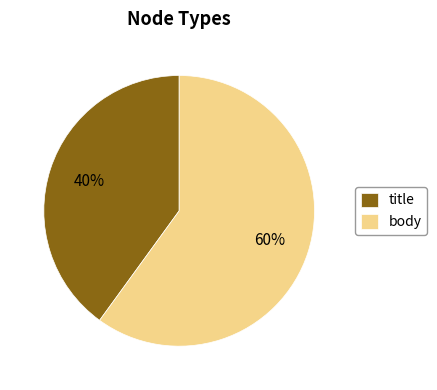

Rank the categories by value from highest to lowest.

body, title